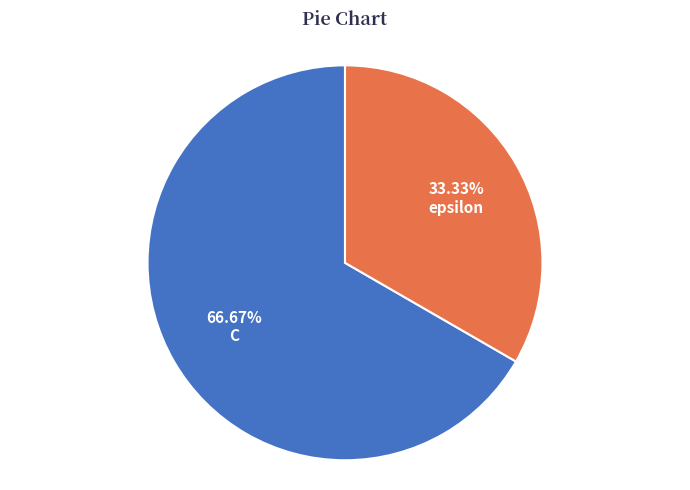

To the nearest percent, what is the difference between the largest and smallest slice percentages?

33%